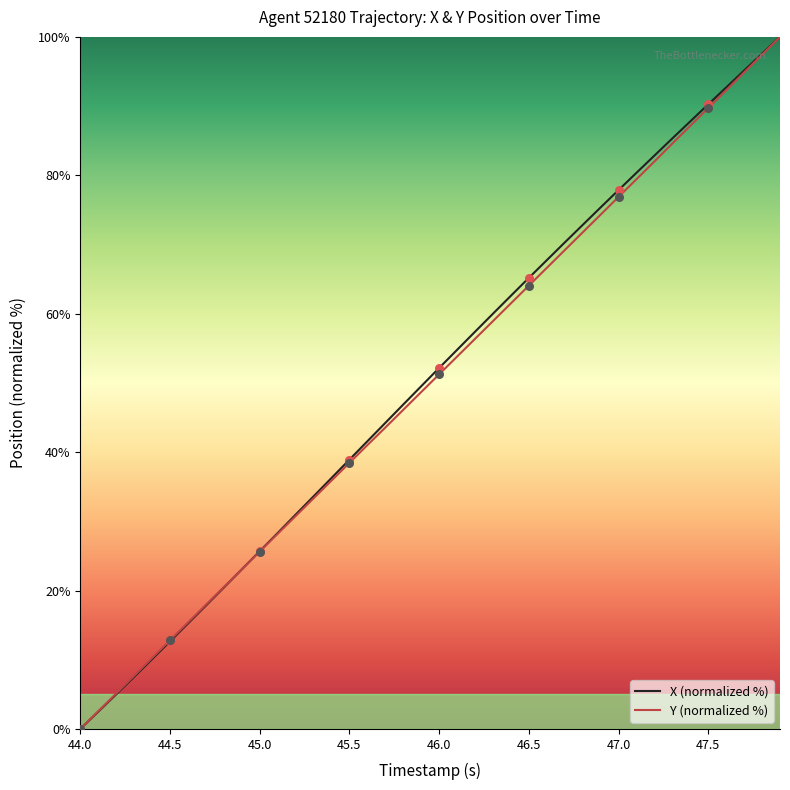

What is the maximum value shown in the chart?

100.0